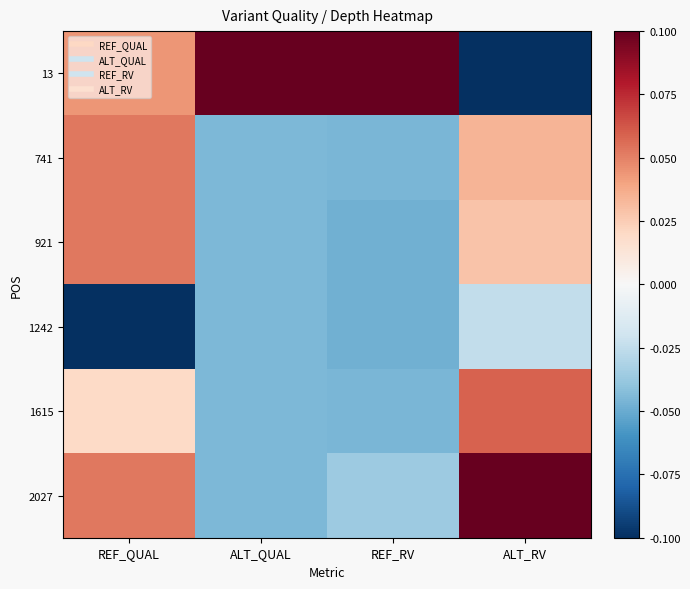

What is the total value across all series at ALT_RV?

0.1